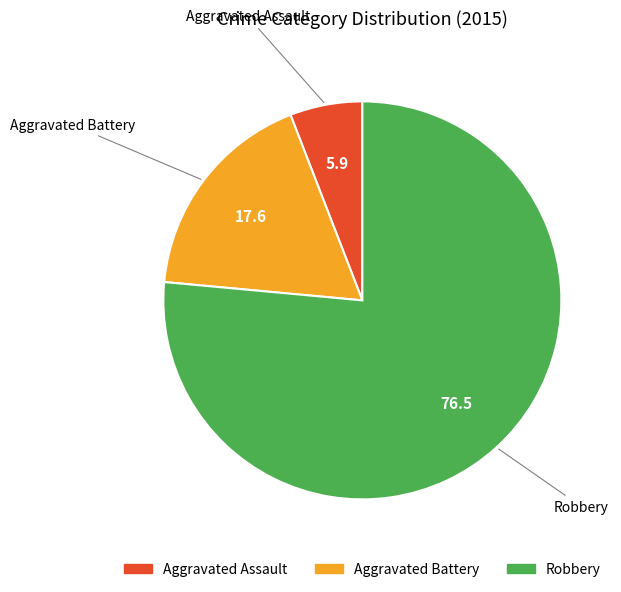

Which has a higher value, Aggravated Battery or Aggravated Assault?

Aggravated Battery